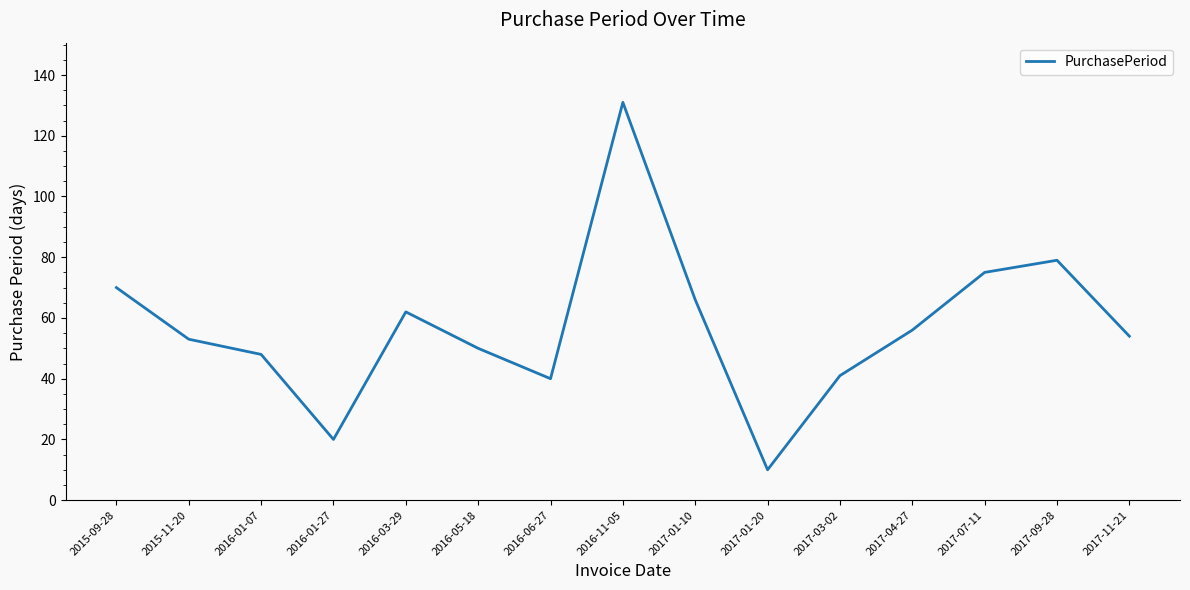

What is the ratio of the value at 2017-04-27 to the value at 2016-01-07?

1.2